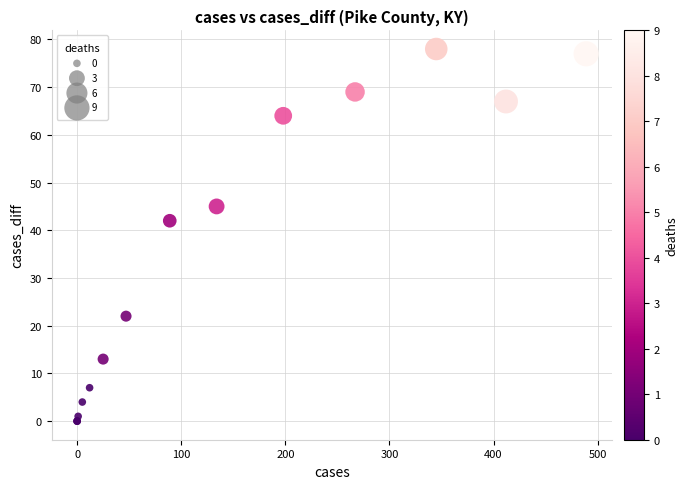

What Y value in the scatter plot is closest to 39?

42